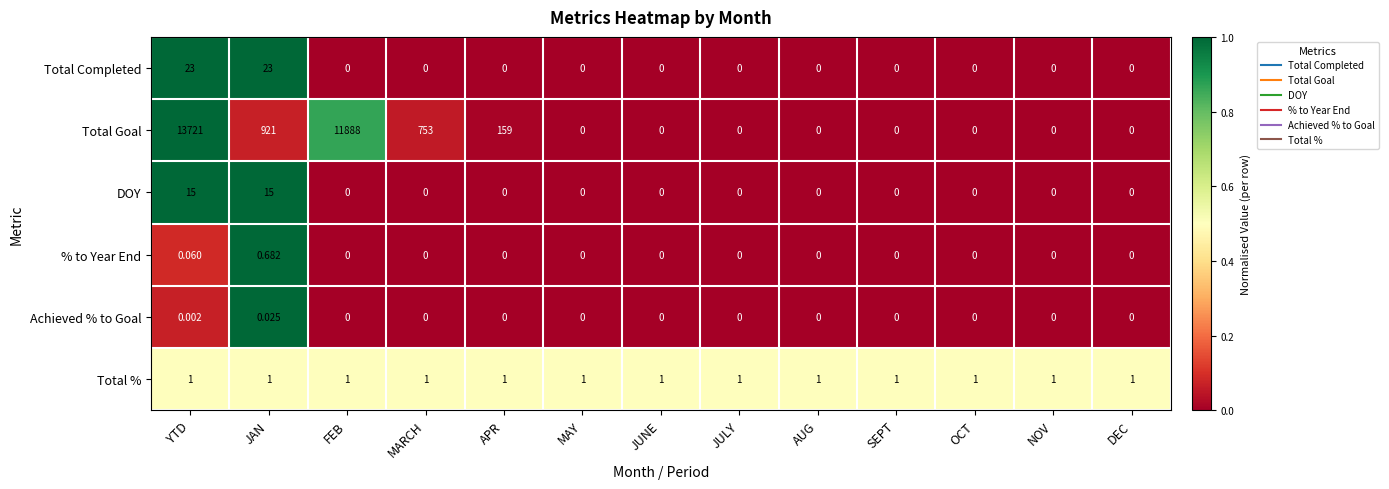

Is the value of Achieved % to Goal at FEB greater than the value of Total Goal at APR?

No